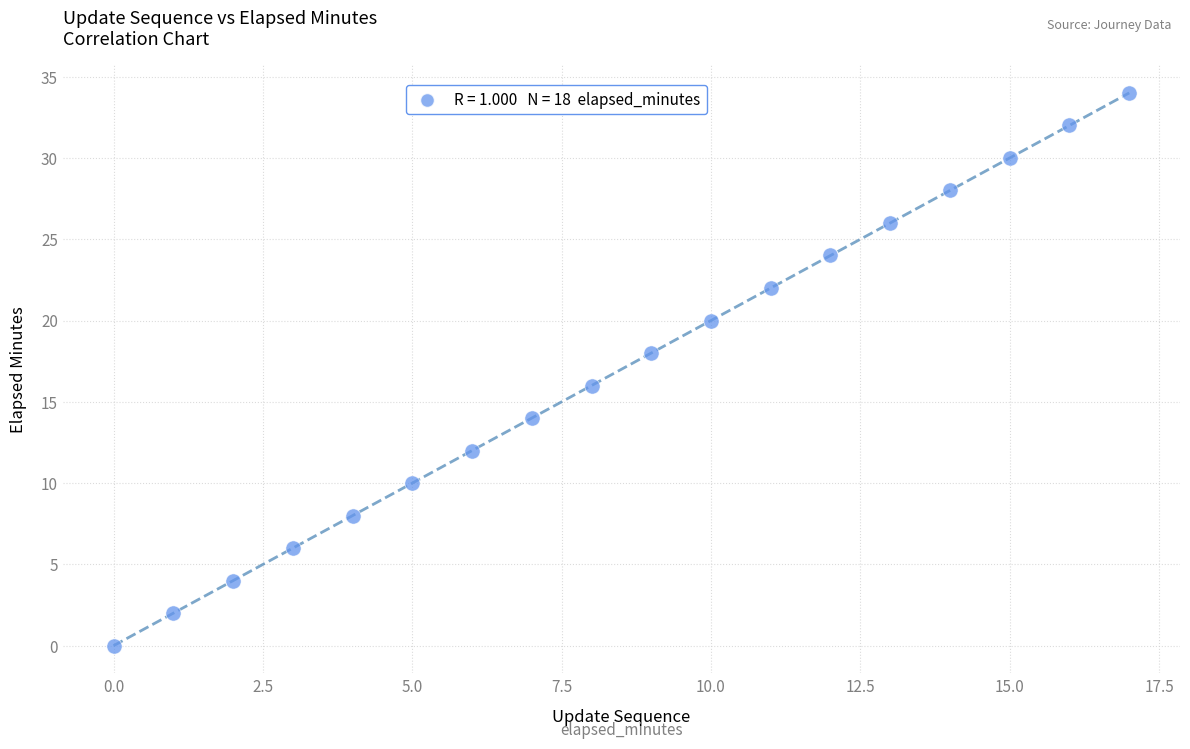

What is the range of Y values (max minus min)?

34